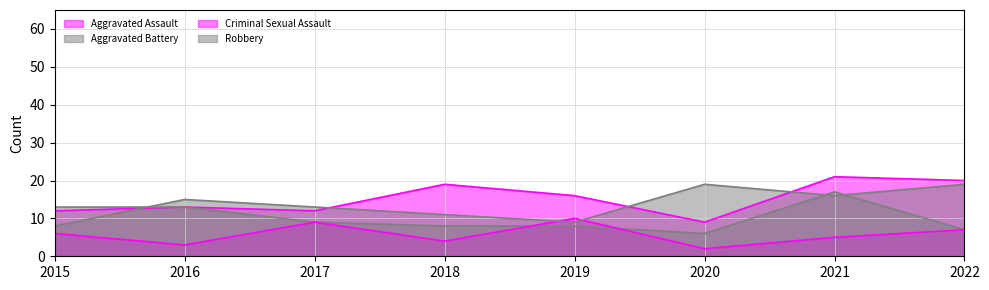

In Criminal Sexual Assault, how many points are lower than both neighbors (excluding endpoints)?

3